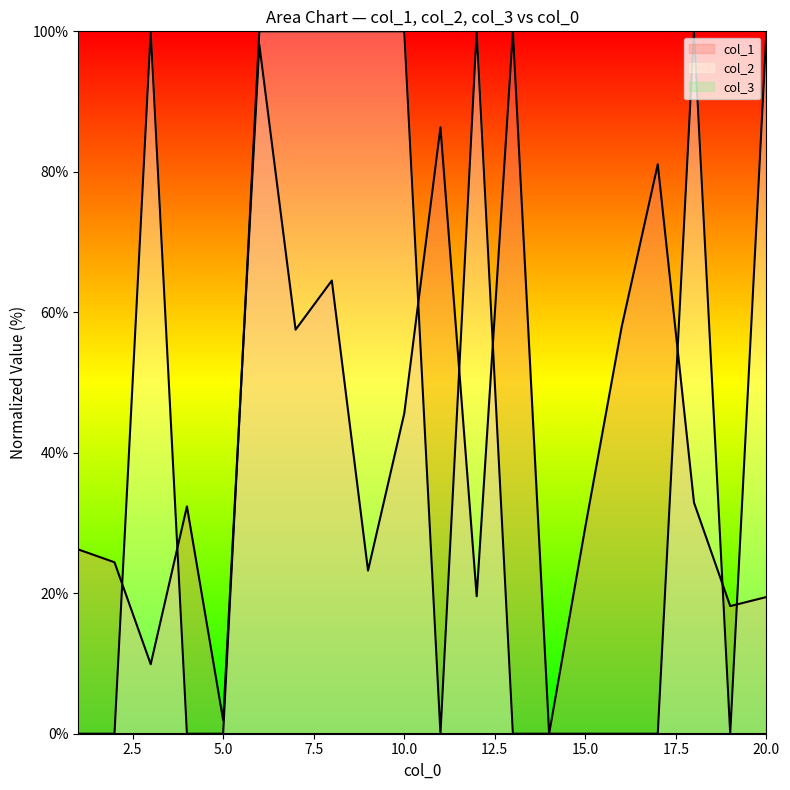

What is the approximate value of col_1 at 13?

100.0